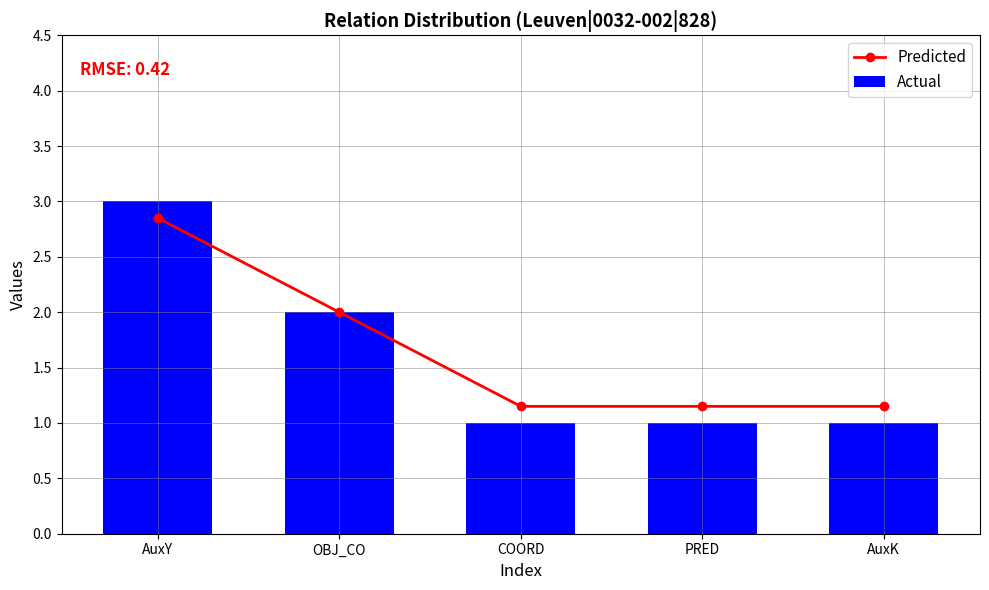

What is the maximum value for Predicted?

2.8